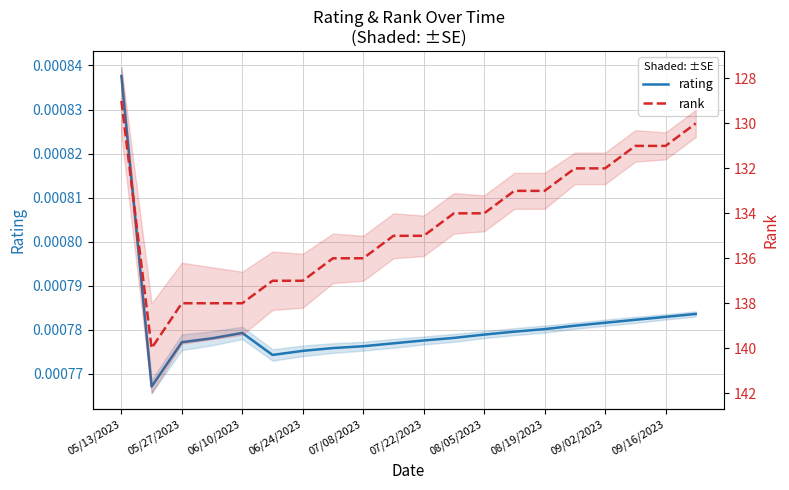

Reading left to right, what are all the values shown in this chart?

rating: 0.0	0.0	0.0	0.0	0.0	0.0	0.0	0.0	0.0	0.0	0.0	0.0	0.0	0.0	0.0	0.0	0.0	0.0	0.0	0.0
rank: 129.0	140.0	138.0	138.0	138.0	137.0	137.0	136.0	136.0	135.0	135.0	134.0	134.0	133.0	133.0	132.0	132.0	131.0	131.0	130.0